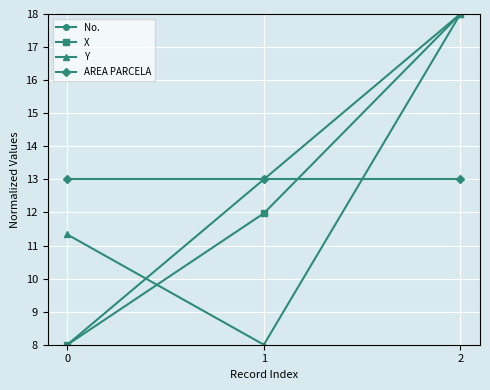

Is this an area chart (filled region under the line)?

No